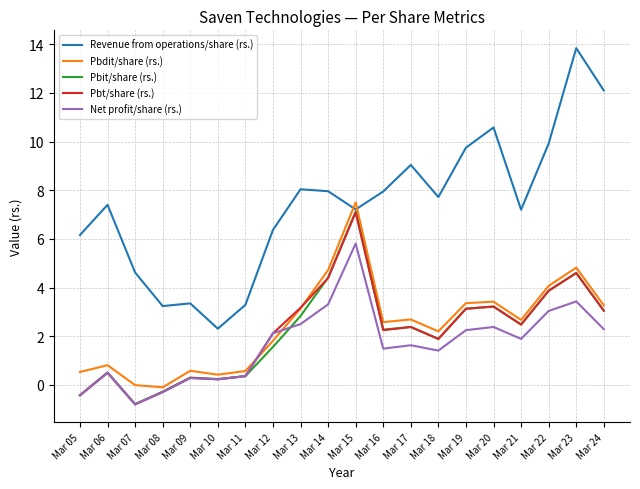

At which label does Pbit/share (rs.) reach its peak?

Mar 15